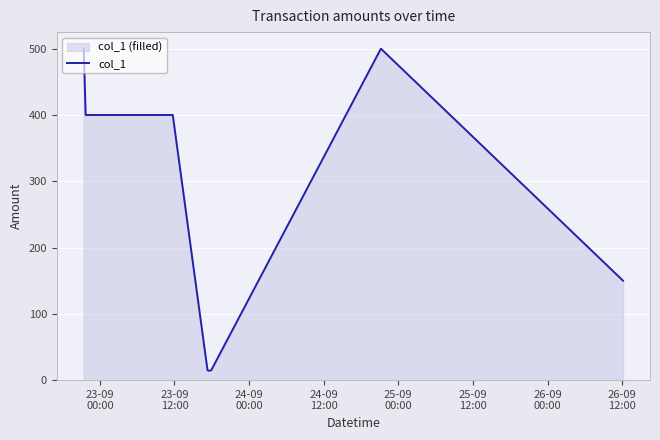

What is the difference between the second highest and minimum values?

486